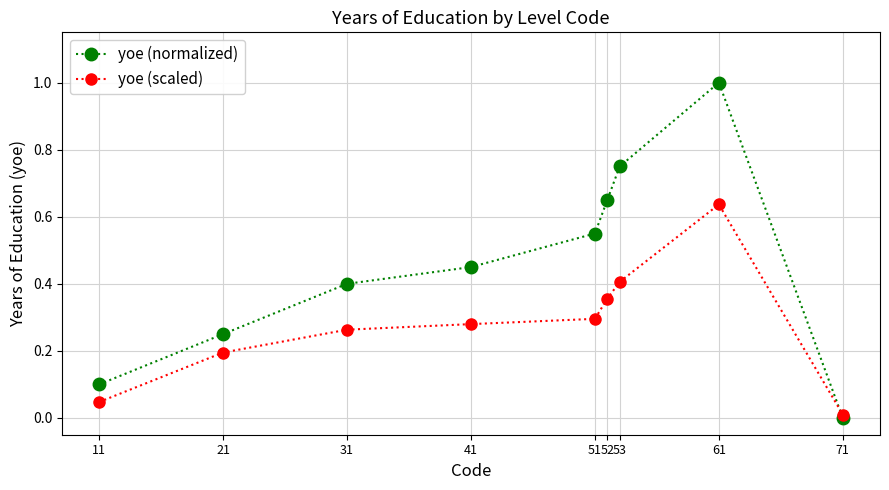

Is the value of yoe (scaled) at 41 greater than the value of yoe (normalized) at 71?

Yes